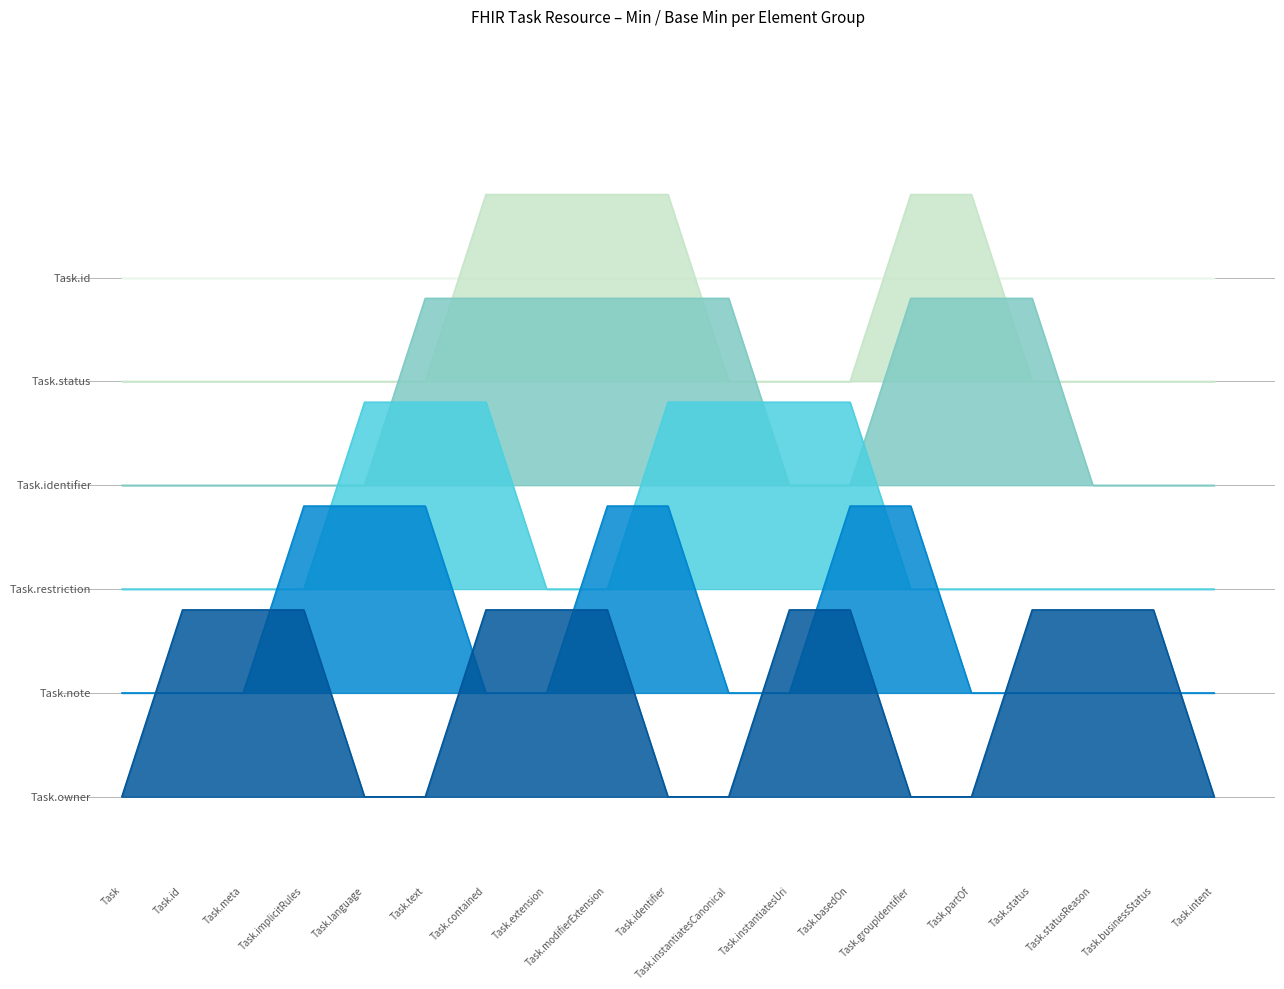

At which label does Task.identifier / Task.basedOn / Task.partOf reach its minimum?

Task